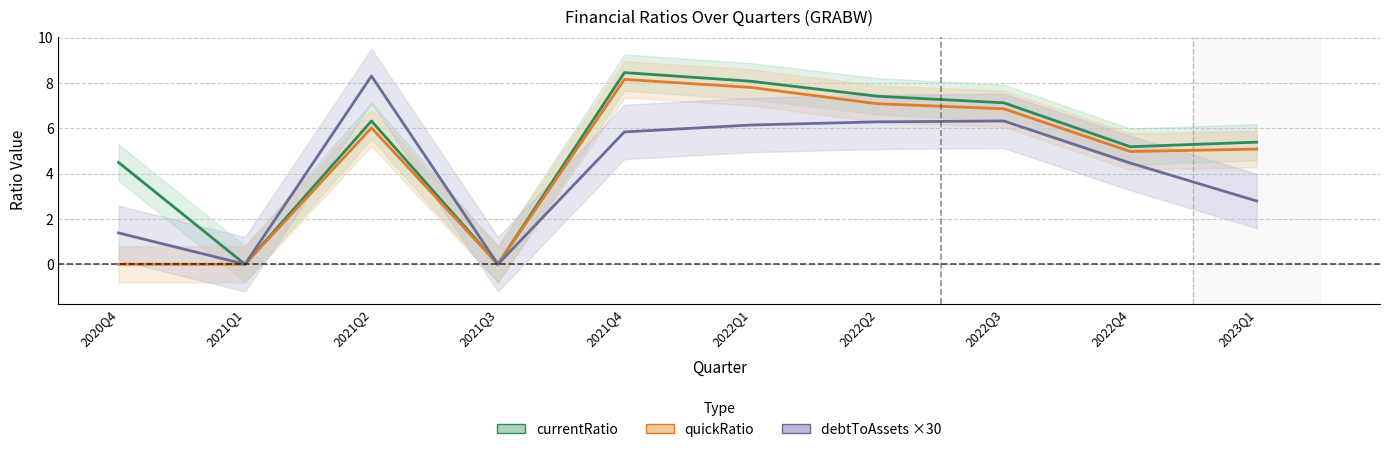

What is the spread (max minus min) of values at 2022Q2?

1.1